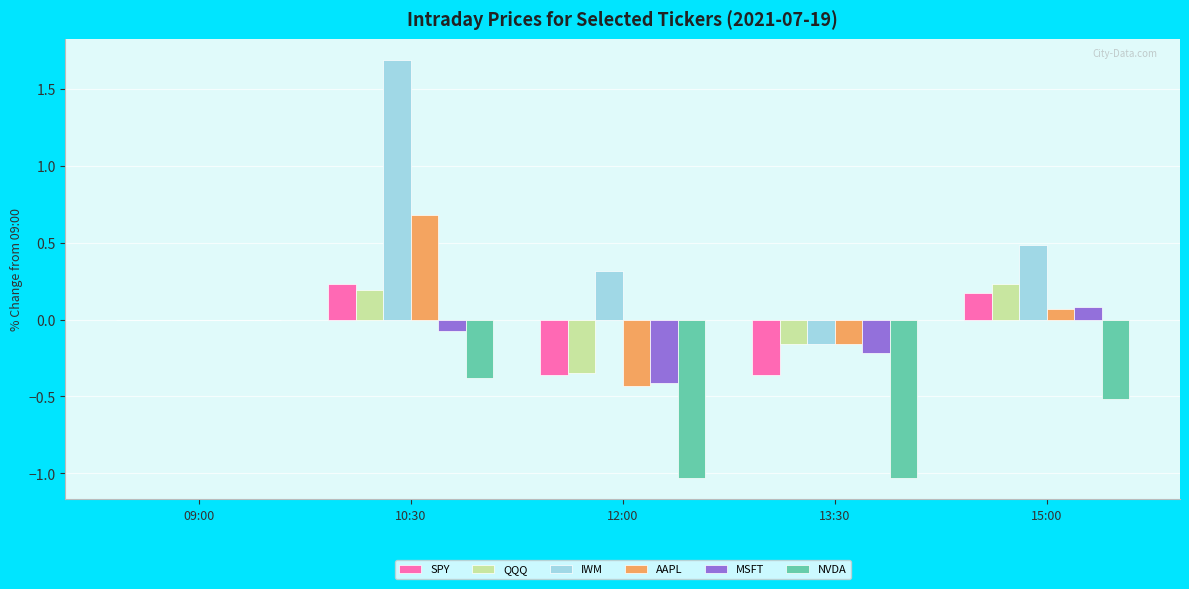

Count the number of data series in this chart.

6